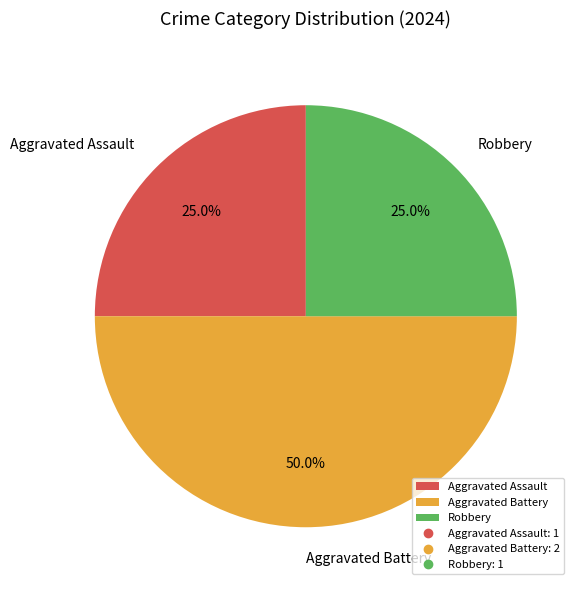

Approximately how many times larger is the value at Aggravated Battery compared to Robbery?

2.0